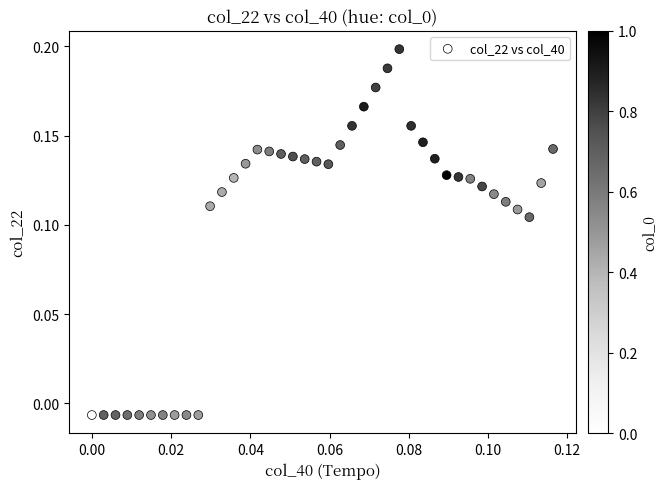

How many data points are displayed?

40